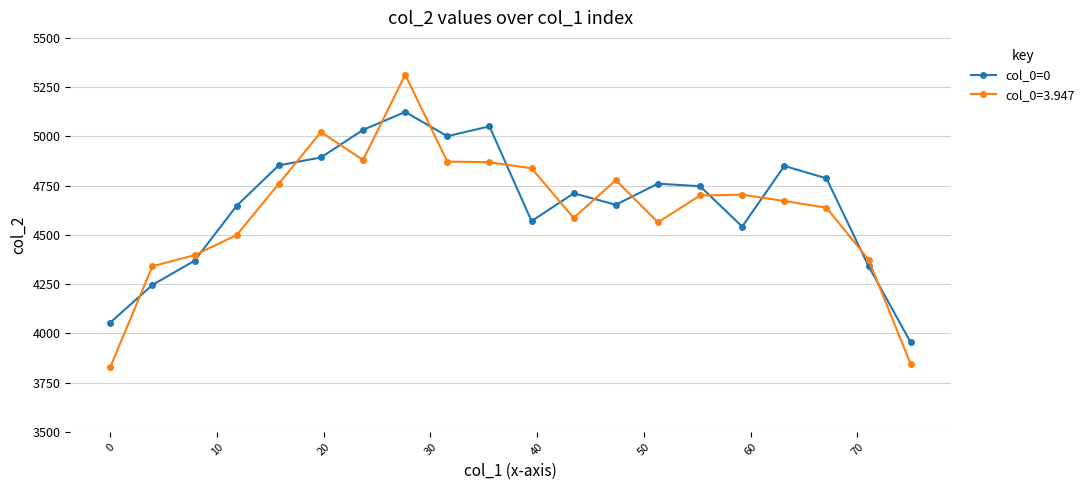

What is the smallest value displayed?

3829